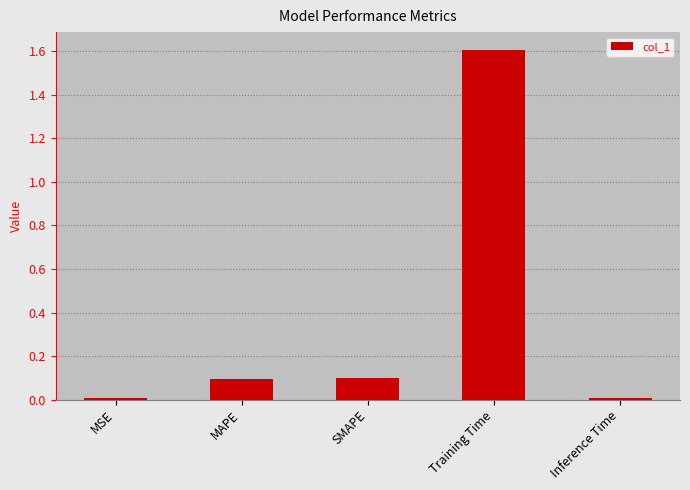

The value at Inference Time is 0.0. True or false?

True